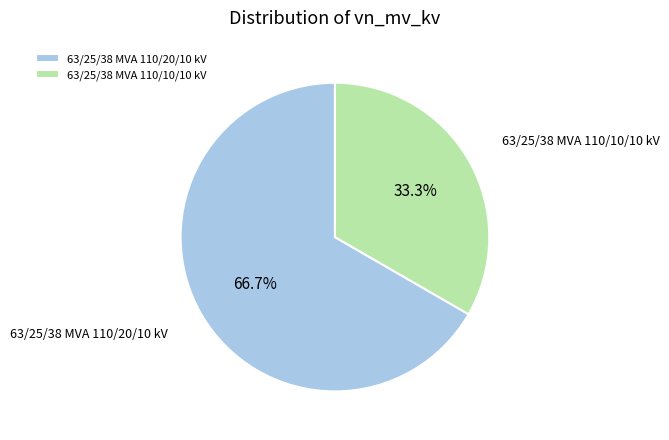

Does any single category account for the majority?

Yes